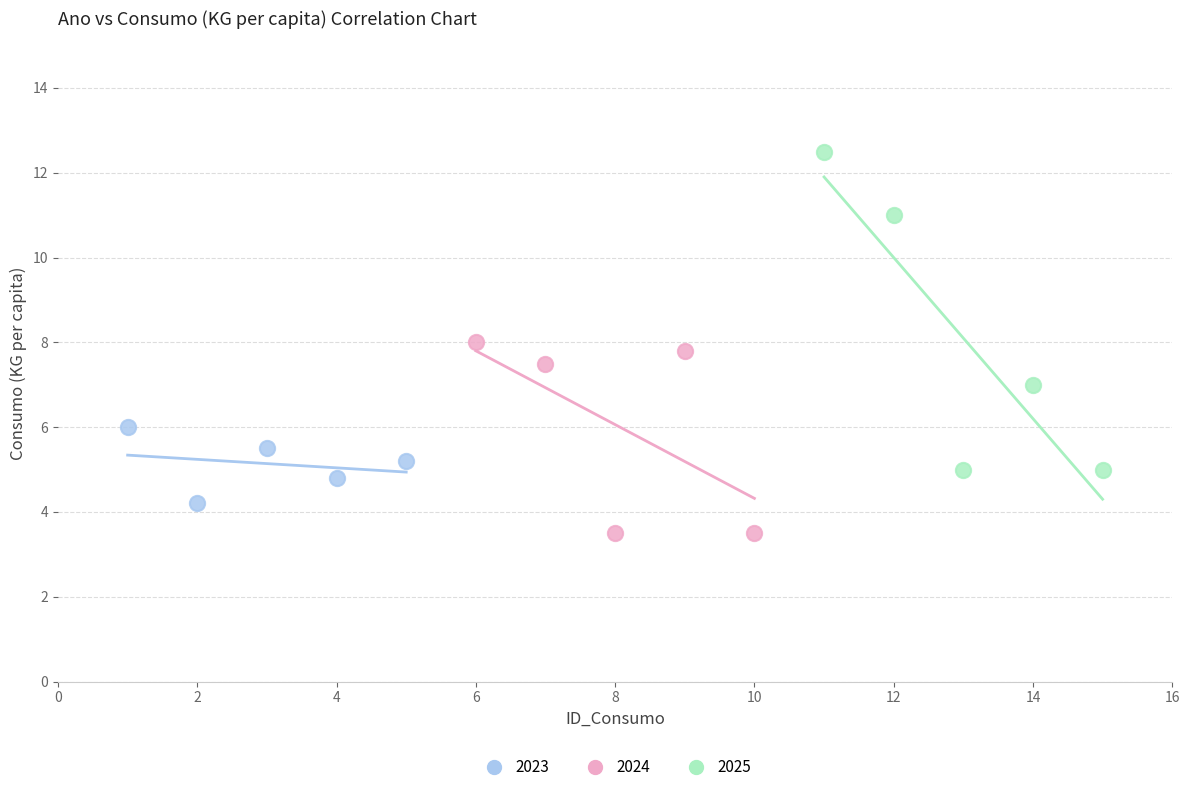

Which series contains the lowest Y value?

2024